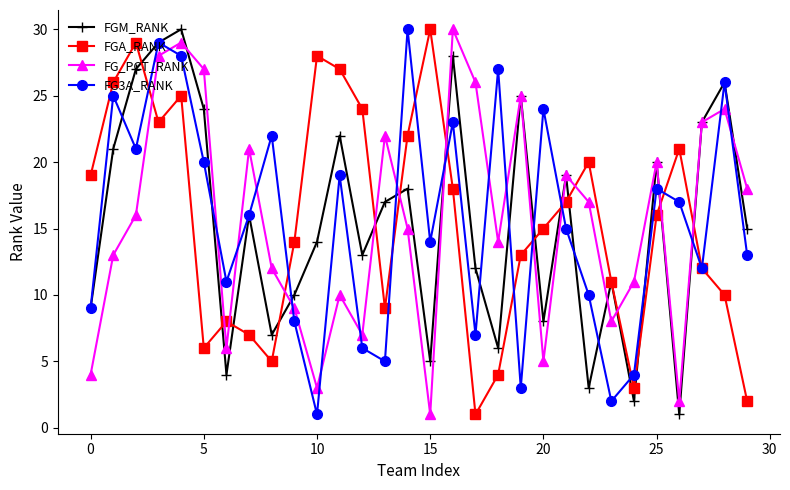

How many intersections are there between FG_PCT_RANK and FGA_RANK?

13